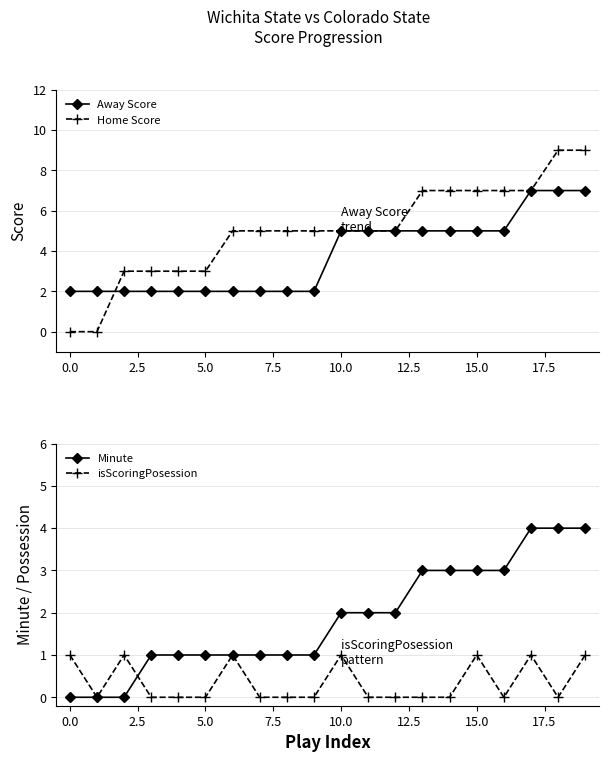

Reading left to right, list all the values displayed in this chart.

Away Score: 2	2	2	2	2	2	2	2	2	2	5	5	5	5	5	5	5	7	7	7
Home Score: 0	0	3	3	3	3	5	5	5	5	5	5	5	7	7	7	7	7	9	9
Minute: 0	0	0	1	1	1	1	1	1	1	2	2	2	3	3	3	3	4	4	4
isScoringPosession: 1	0	1	0	0	0	1	0	0	0	1	0	0	0	0	1	0	1	0	1